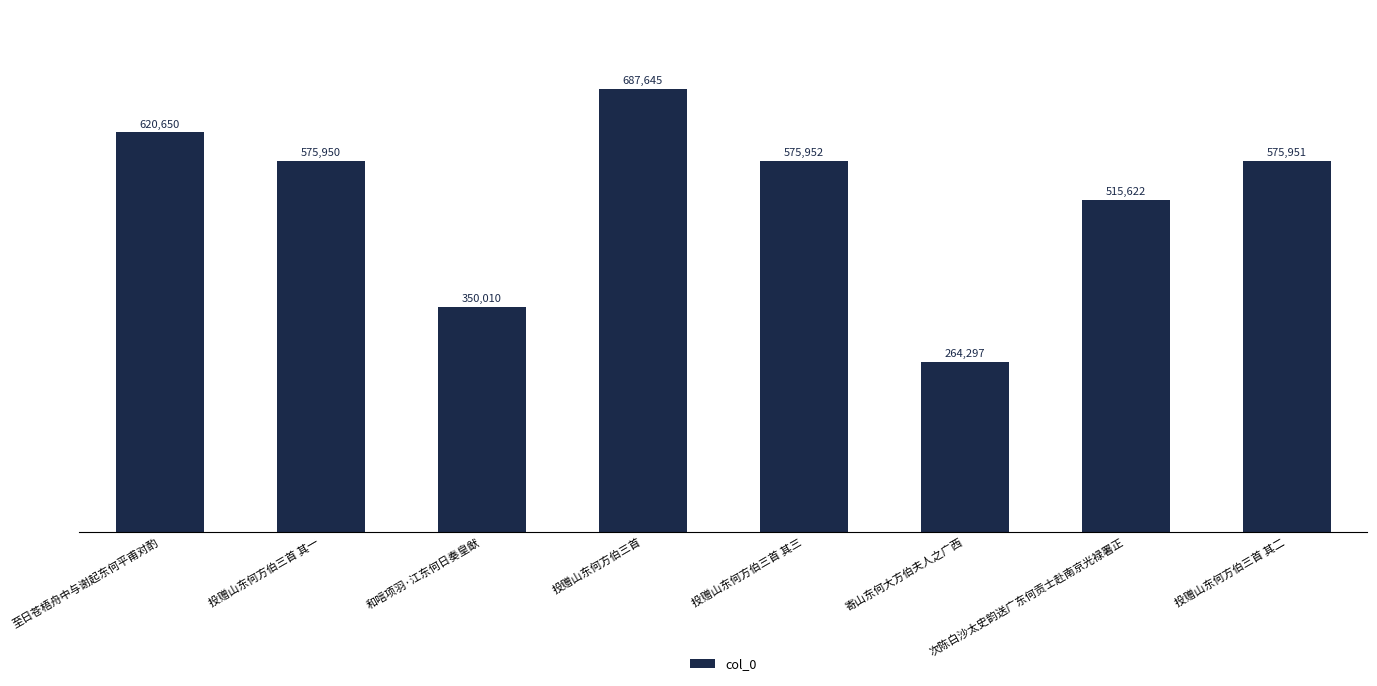

Which label corresponds to the largest value in the chart?

投赠山东何方伯三首